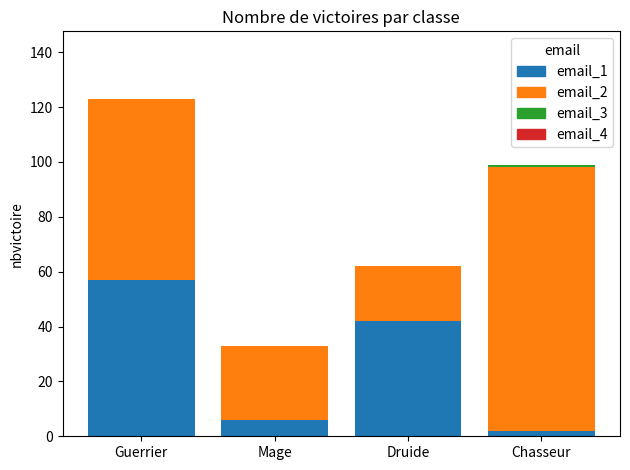

At which category is the sum across all series the highest?

Guerrier